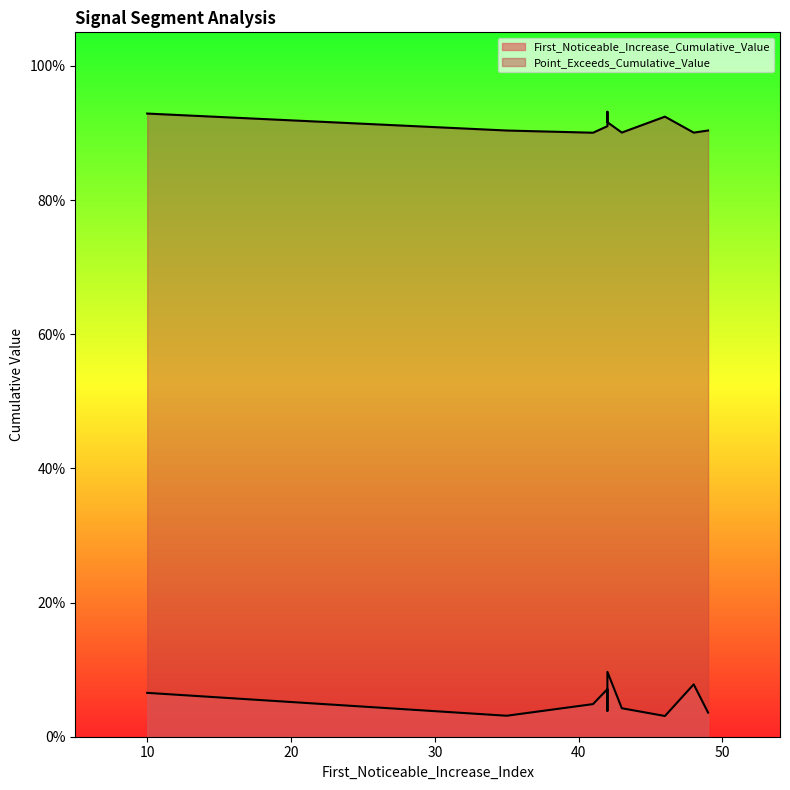

Where is First_Noticeable_Increase_Cumulative_Value nearest to the value 0?

46